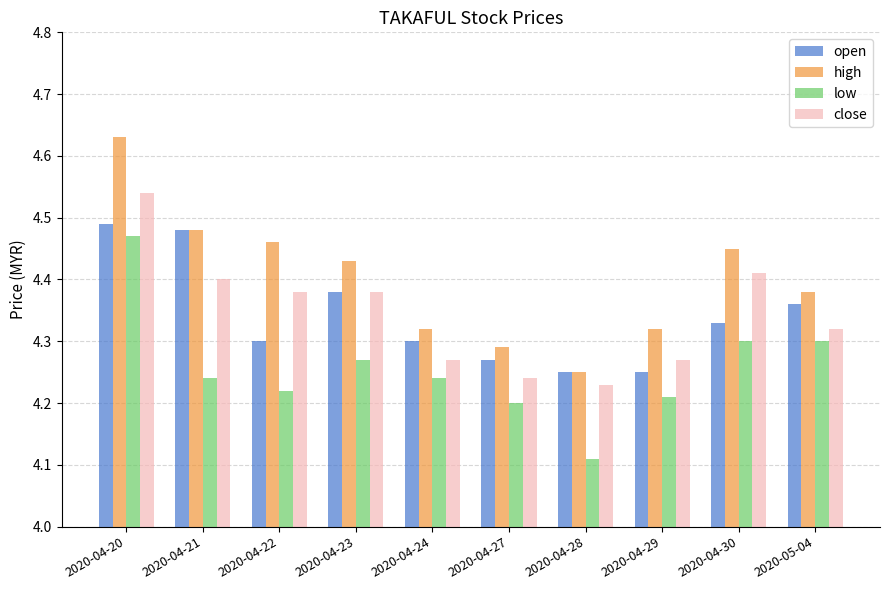

What is the difference between the second highest and minimum values in the open series?

0.2